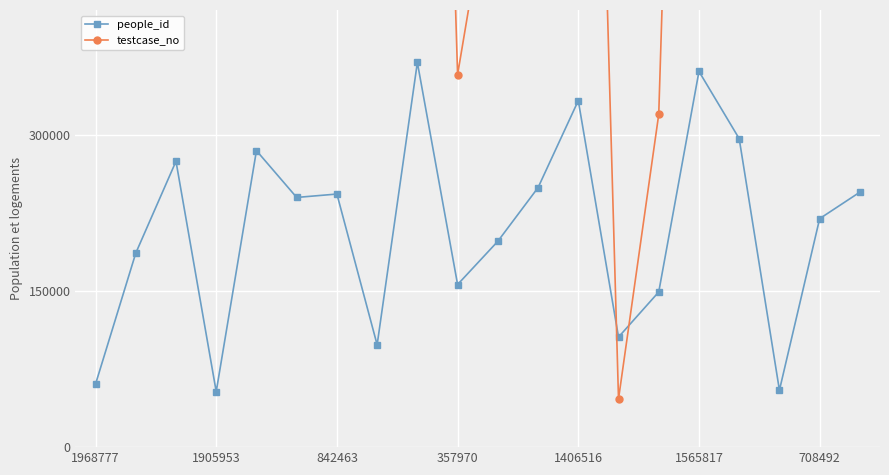

Which category has the lowest value in the testcase_no series?

13